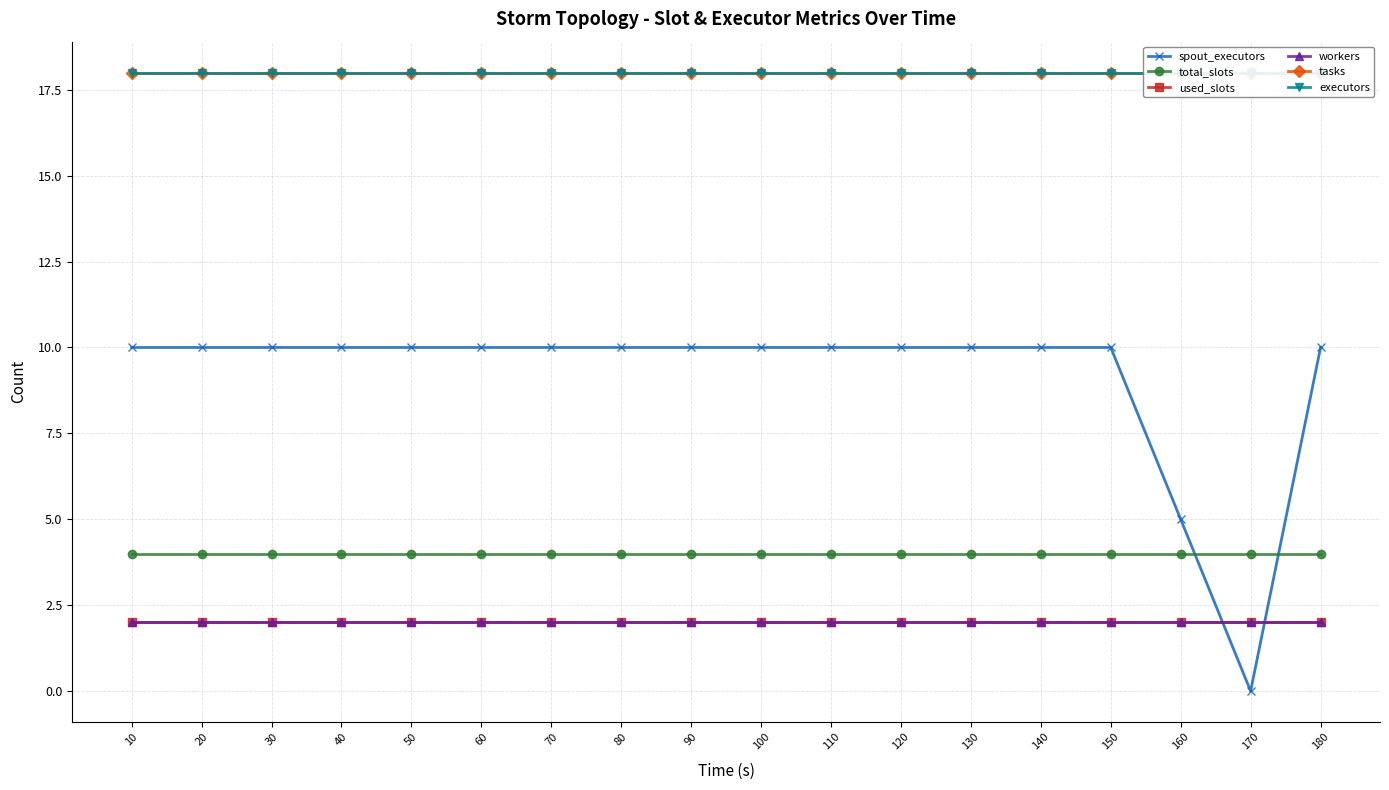

Between 130 and 70, which is larger?

130